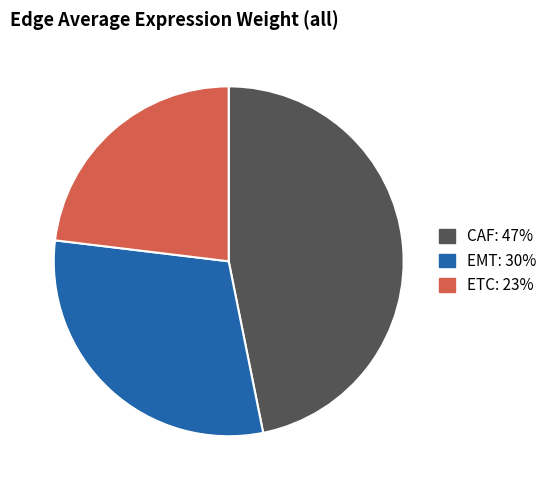

Combined, do ETC and CAF account for over 50%?

Yes